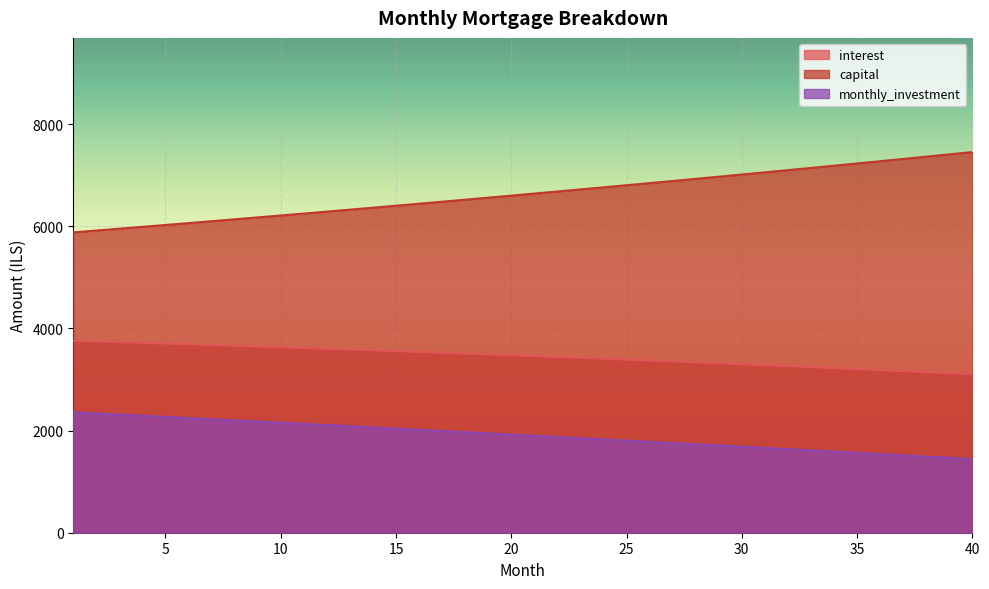

Rank the series at 35 from highest to lowest value.

capital, interest, monthly_investment